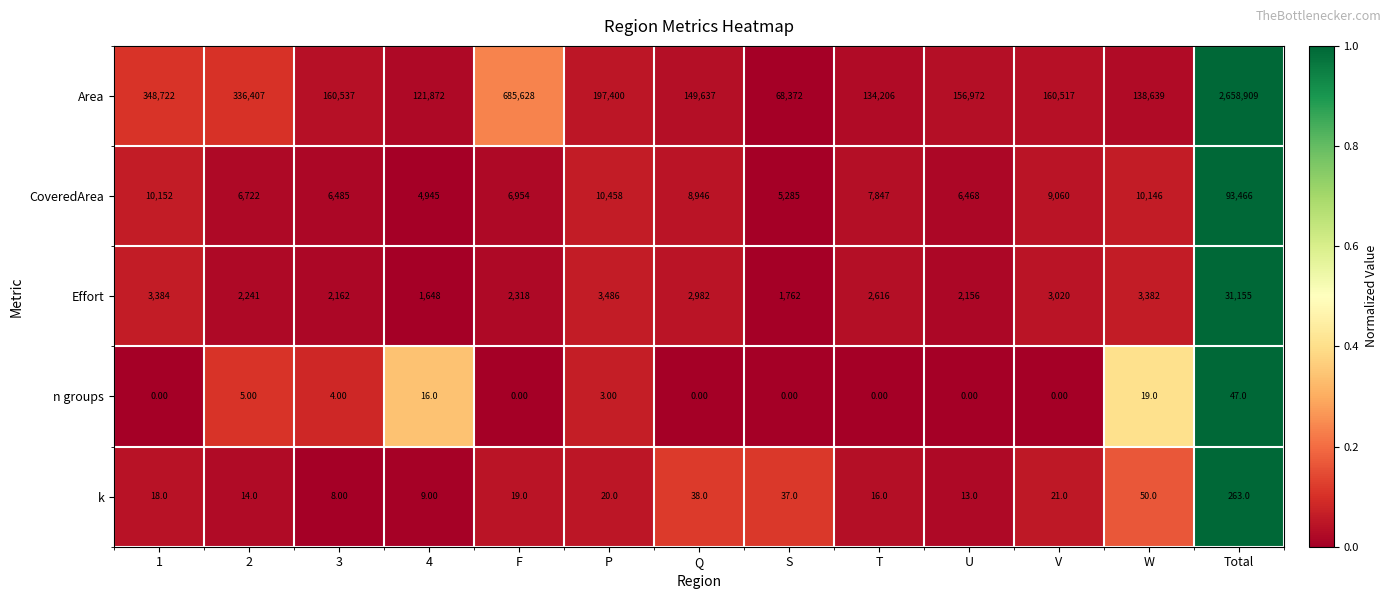

List the series in order of their peak value, highest first.

Area, CoveredArea, Effort, k, n groups